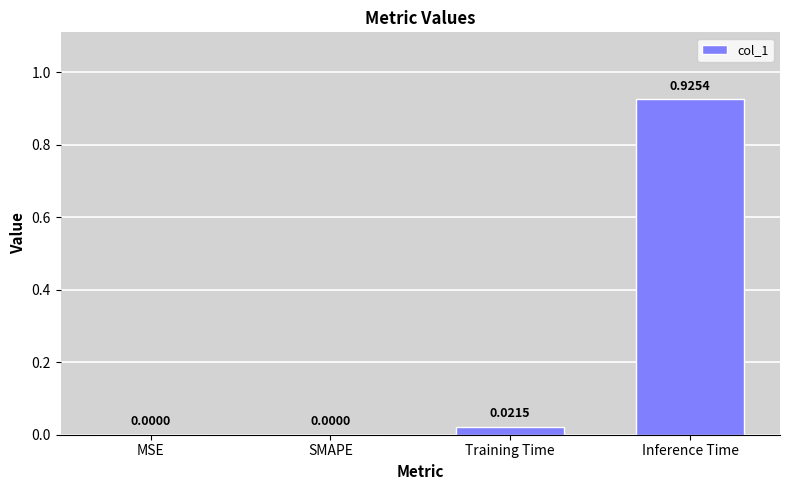

Between Training Time and SMAPE, which is larger?

Training Time